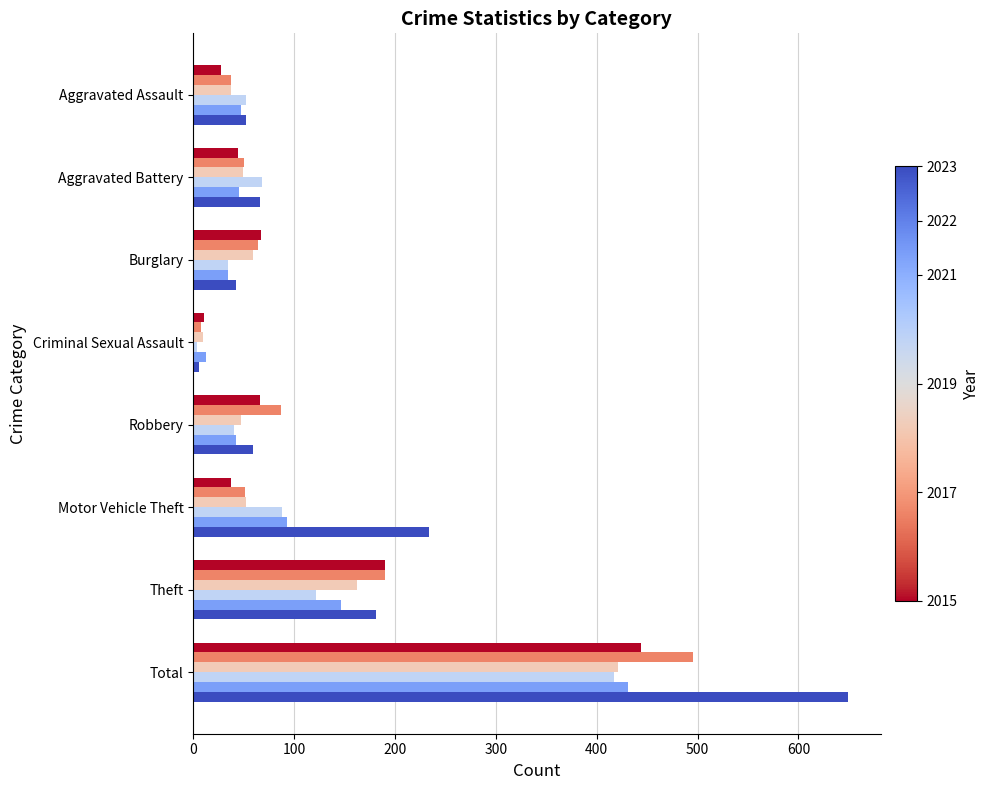

What is the maximum value shown in the chart?

649